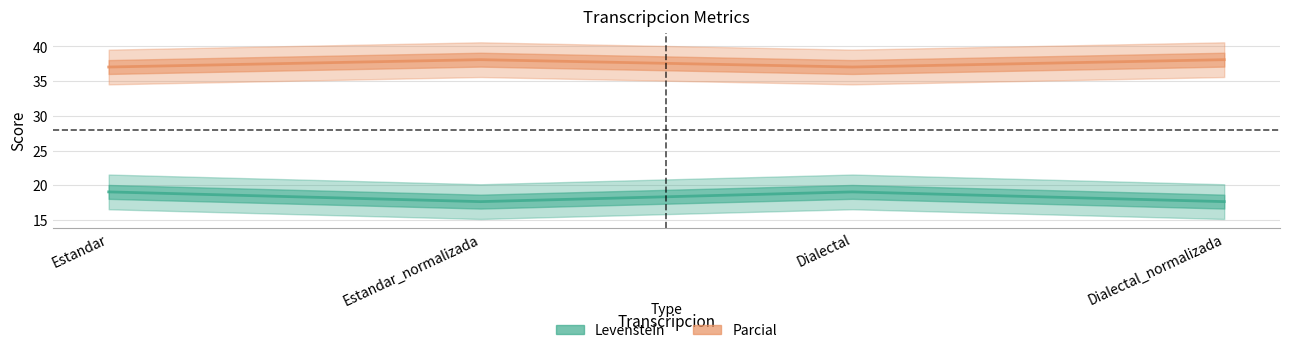

At which label does Parcial reach its peak?

Estandar_normalizada